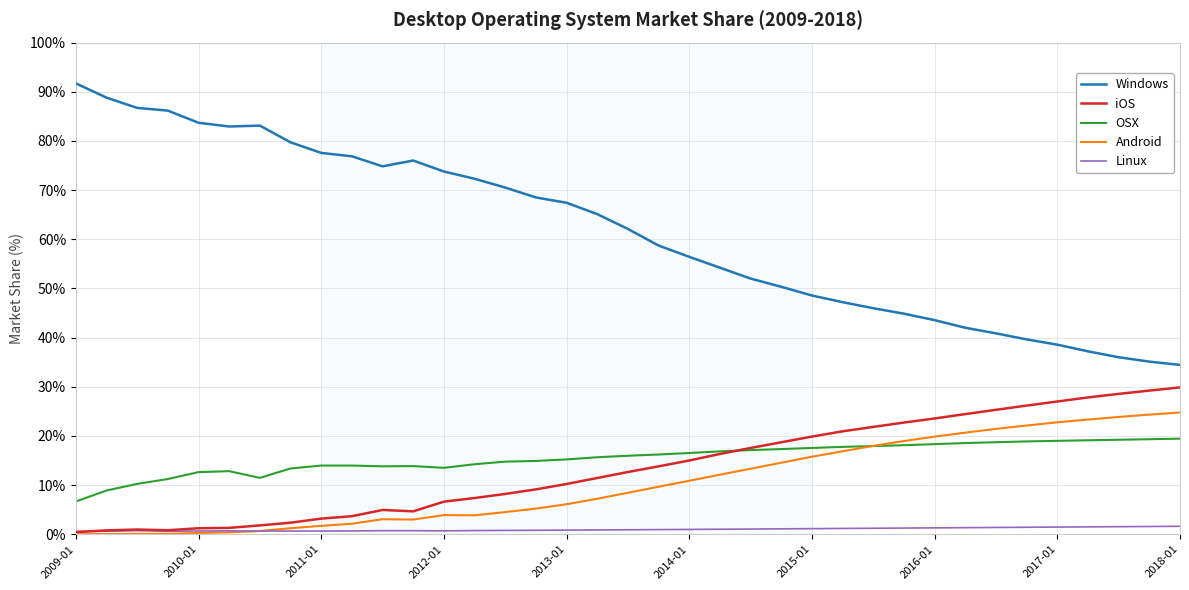

Which series has the widest spread of values?

Windows